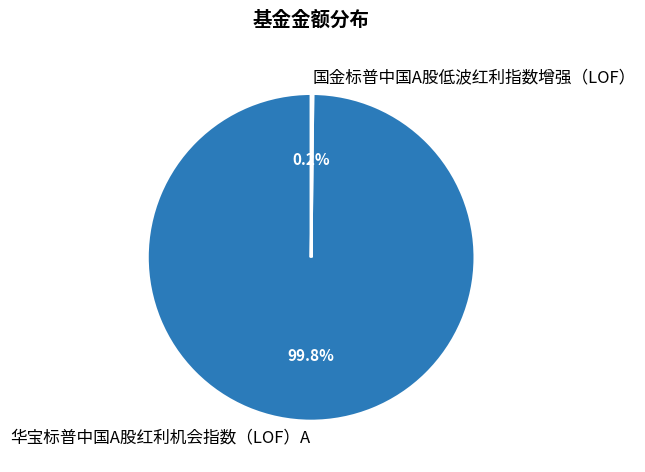

What portion of the pie excludes 华宝标普中国A股红利机会指数（LOF）A?

0.2%